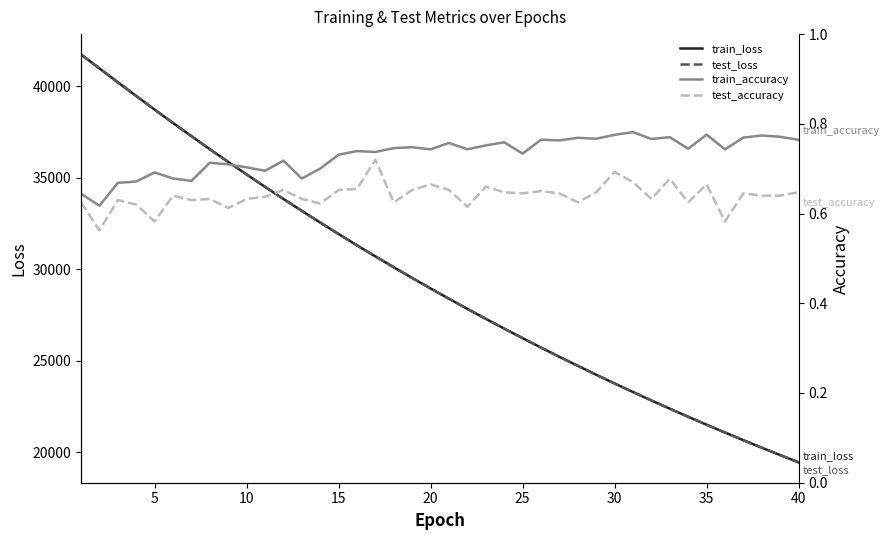

What is the maximum value for test_loss?

41735.5